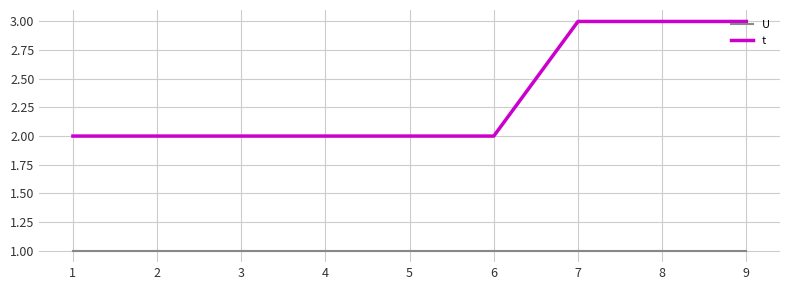

True or false: U and t cross at least once.

False